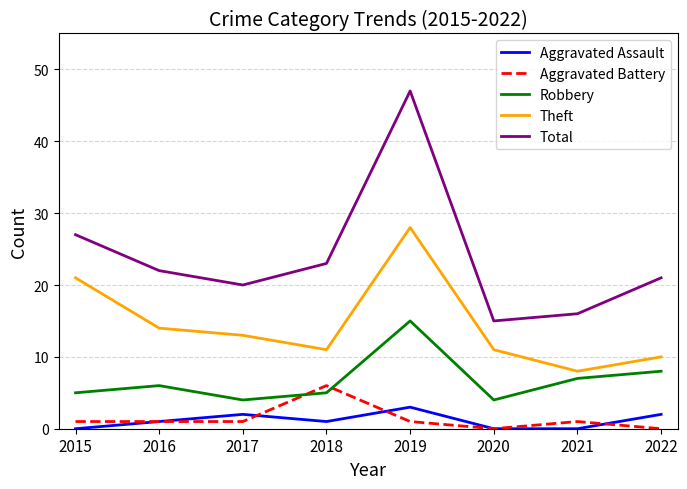

Does the chart display data point markers on the line(s)?

No